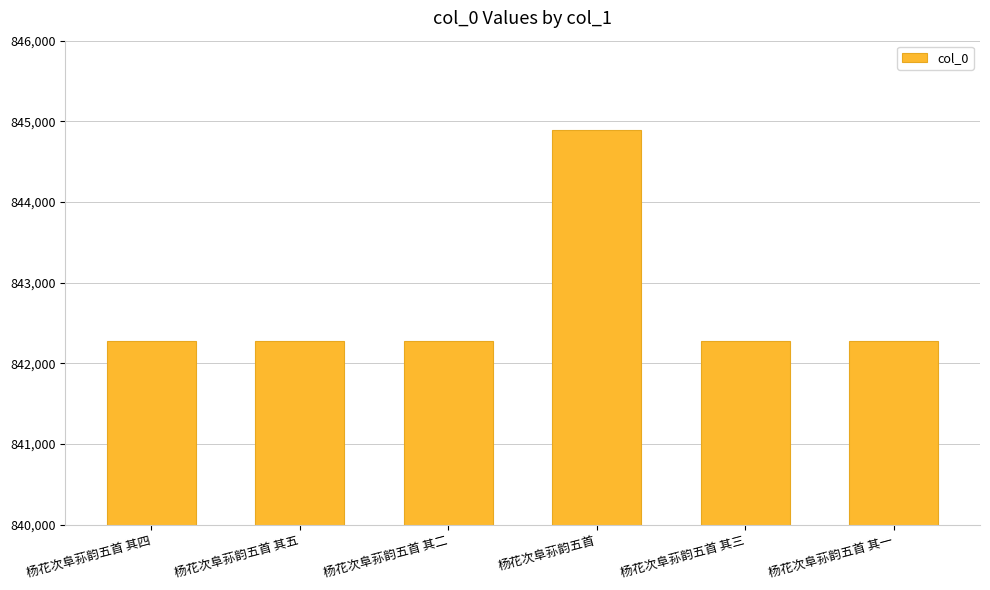

The chart shows a value of 404551 at 杨花次阜荪韵五首 其一. True or false?

False